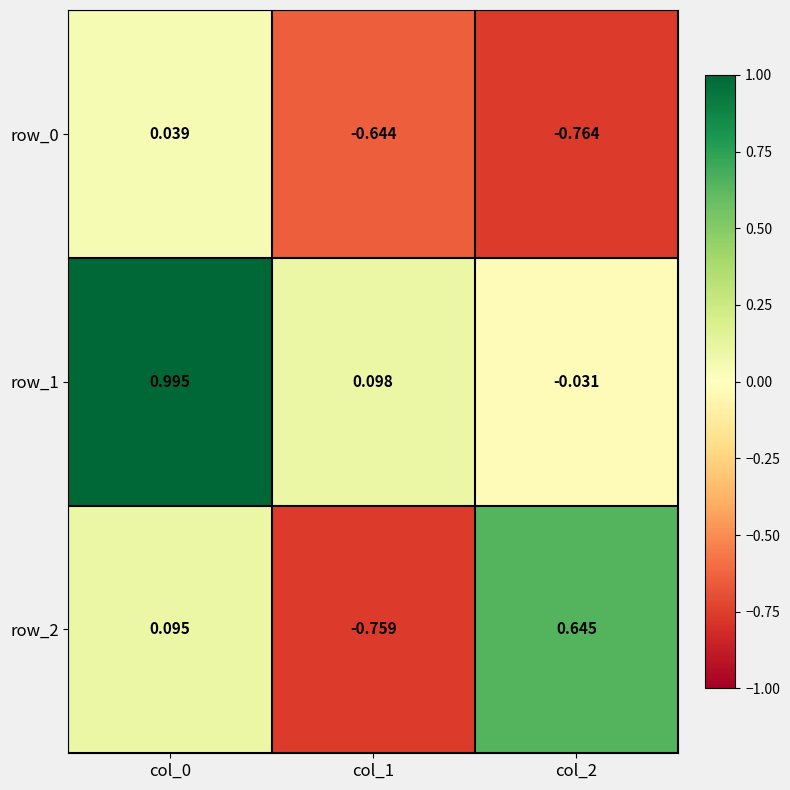

The value of row_2 at col_0 is 0.2. True or false?

False